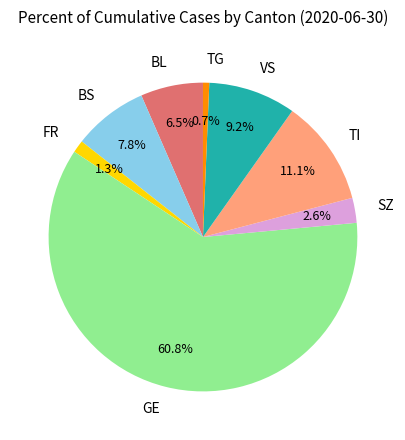

Approximately how many times larger is the value at VS compared to SZ?

3.5